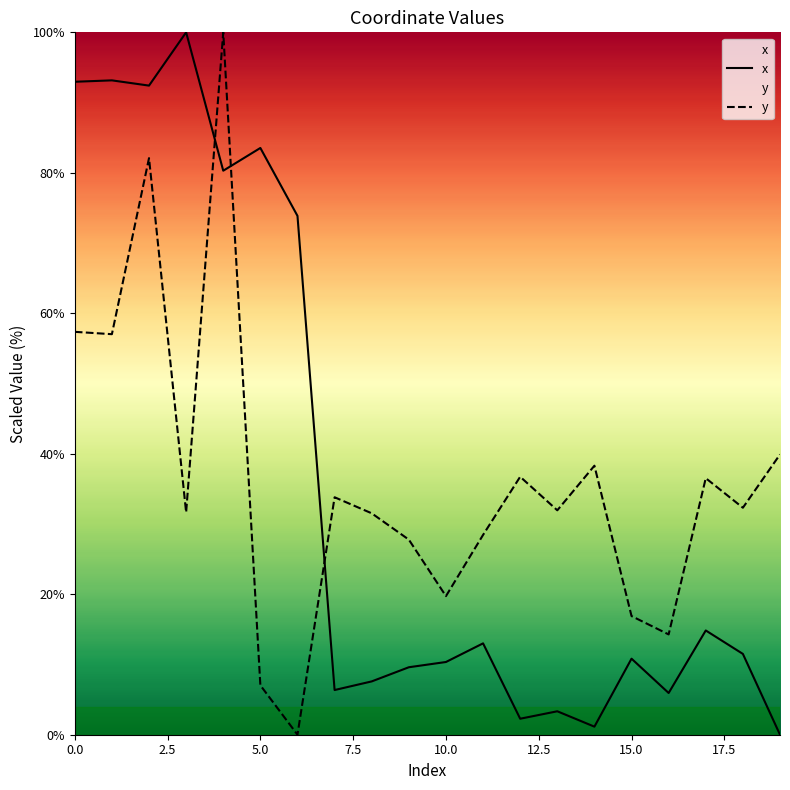

After their last crossing, which series has the higher values: x or y?

y